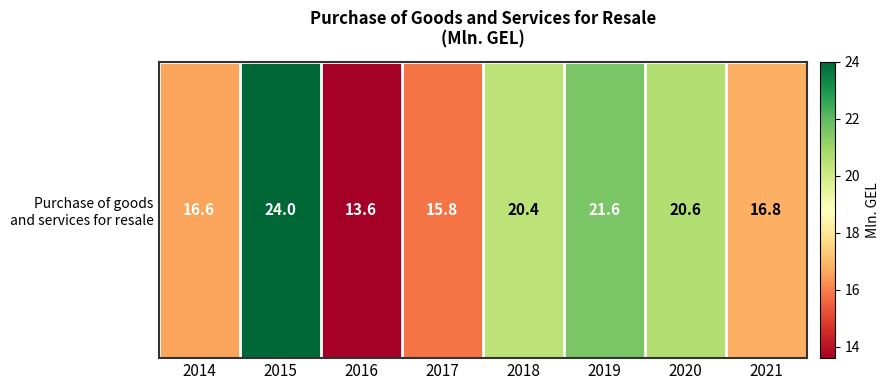

Reading right to left, transcribe all the data shown in this chart.

2021=16.8	2020=20.6	2019=21.6	2018=20.4	2017=15.8	2016=13.6	2015=24.0	2014=16.6